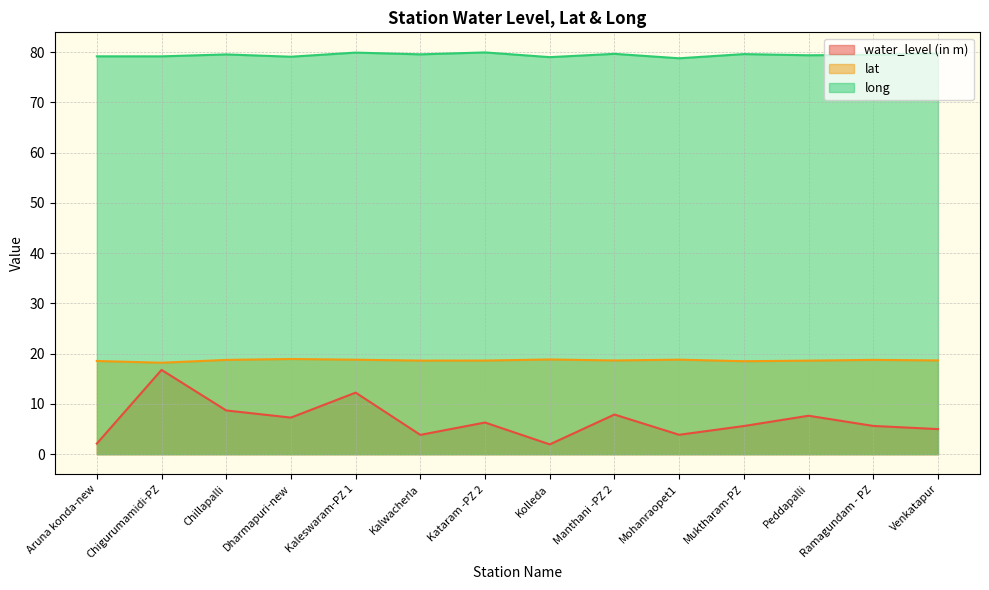

What are all the series names shown in the legend?

water_level (in m), lat, long